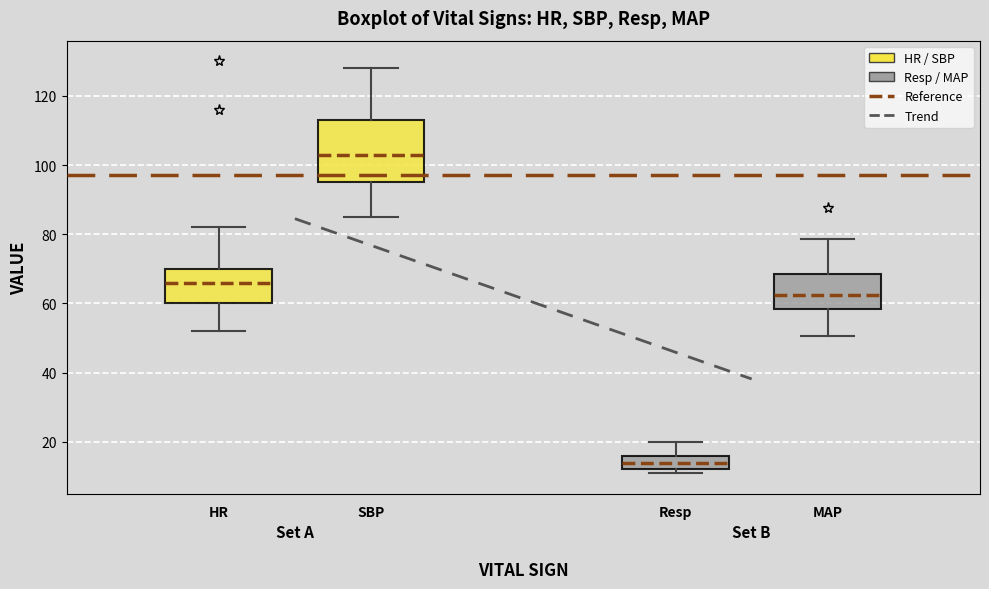

Reading left to right, read every box against the y-axis: the position of its median line, the range the box covers, and the ends of its whiskers. The values are not printed on the chart, so give them approximately, as read against the axis.

HR: median 66, box 60 to 70, whiskers 52 to 82
SBP: median 104, box 96 to 114, whiskers 86 to 128
Resp: median 14, box 12 to 16, whiskers 12 (just below the box's lower edge) to 20
MAP: median 62, box 58 to 68, whiskers 50 to 78